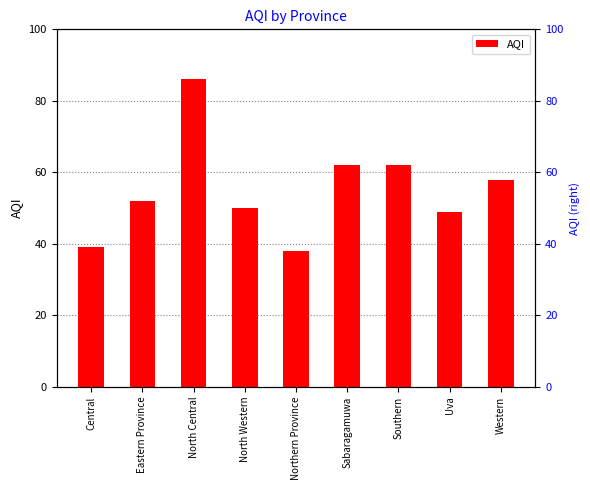

How many bars are there in total?

9